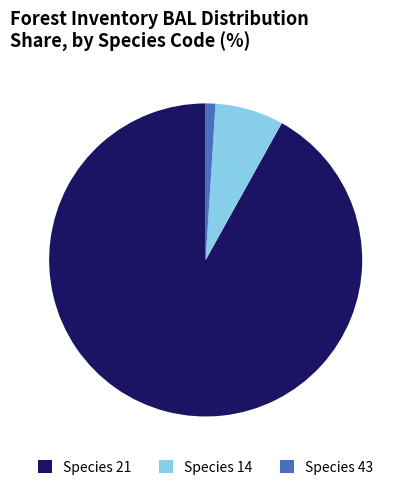

Count the number of slices in the pie.

3